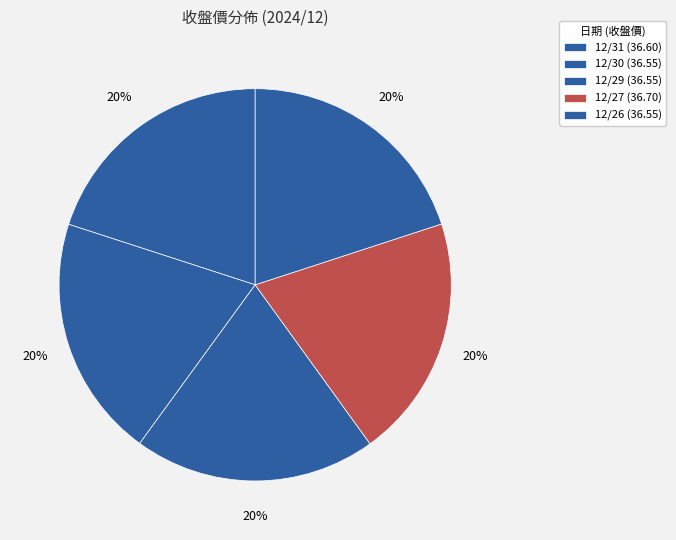

Which has a higher value, 12/29 or 12/30?

12/29